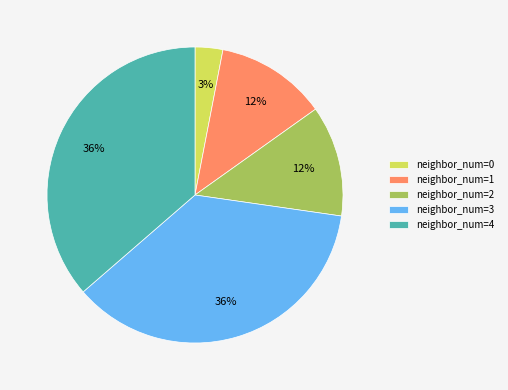

Which has a higher value, neighbor_num=0 or neighbor_num=2?

neighbor_num=2